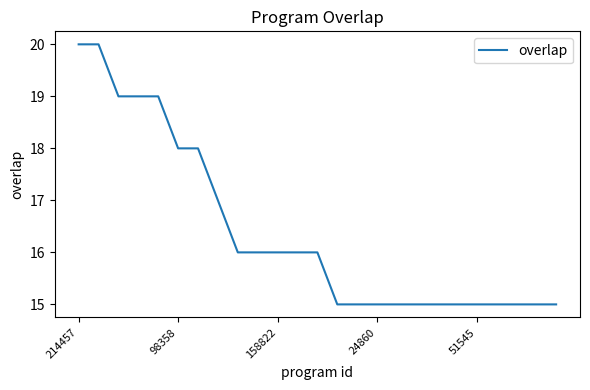

What is the minimum value shown in the chart?

15